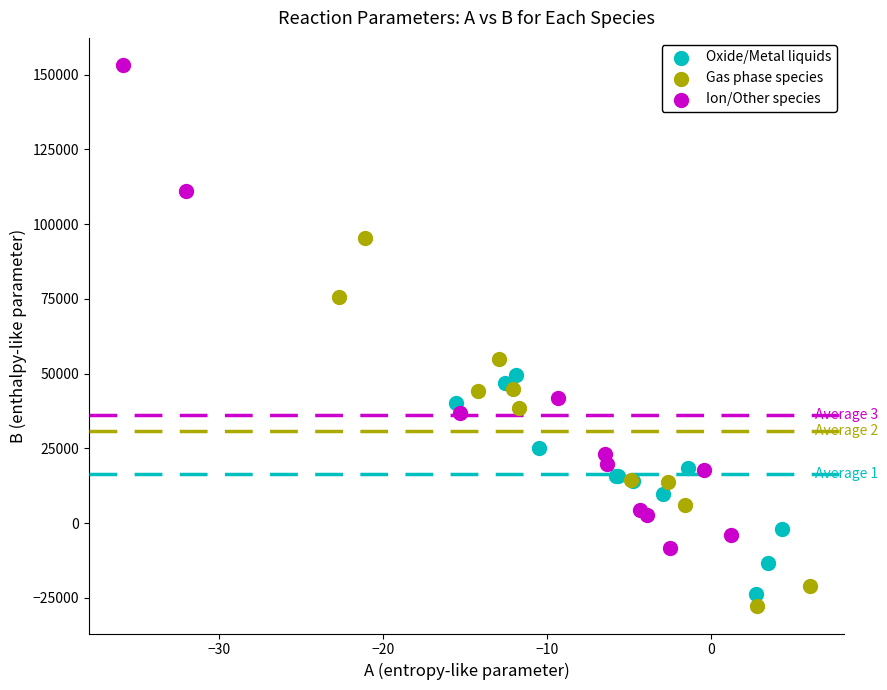

Which series reaches the minimum Y coordinate?

Gas phase species